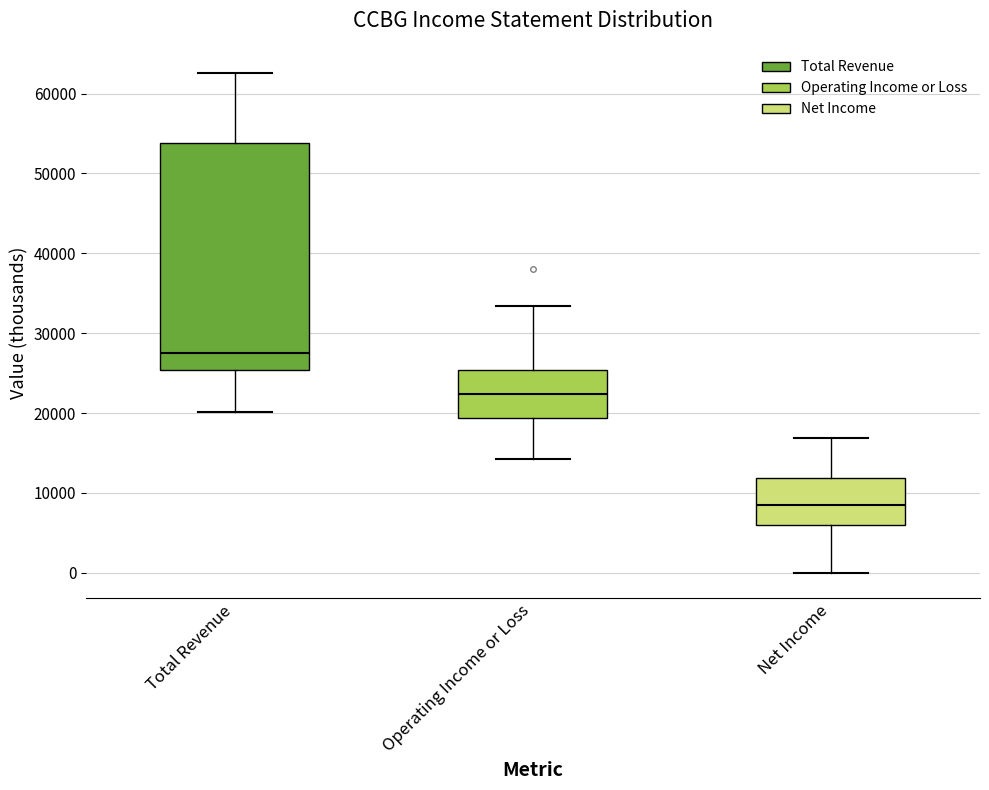

Comparing the boxes themselves (not the whiskers), which one is the tallest?

Total Revenue